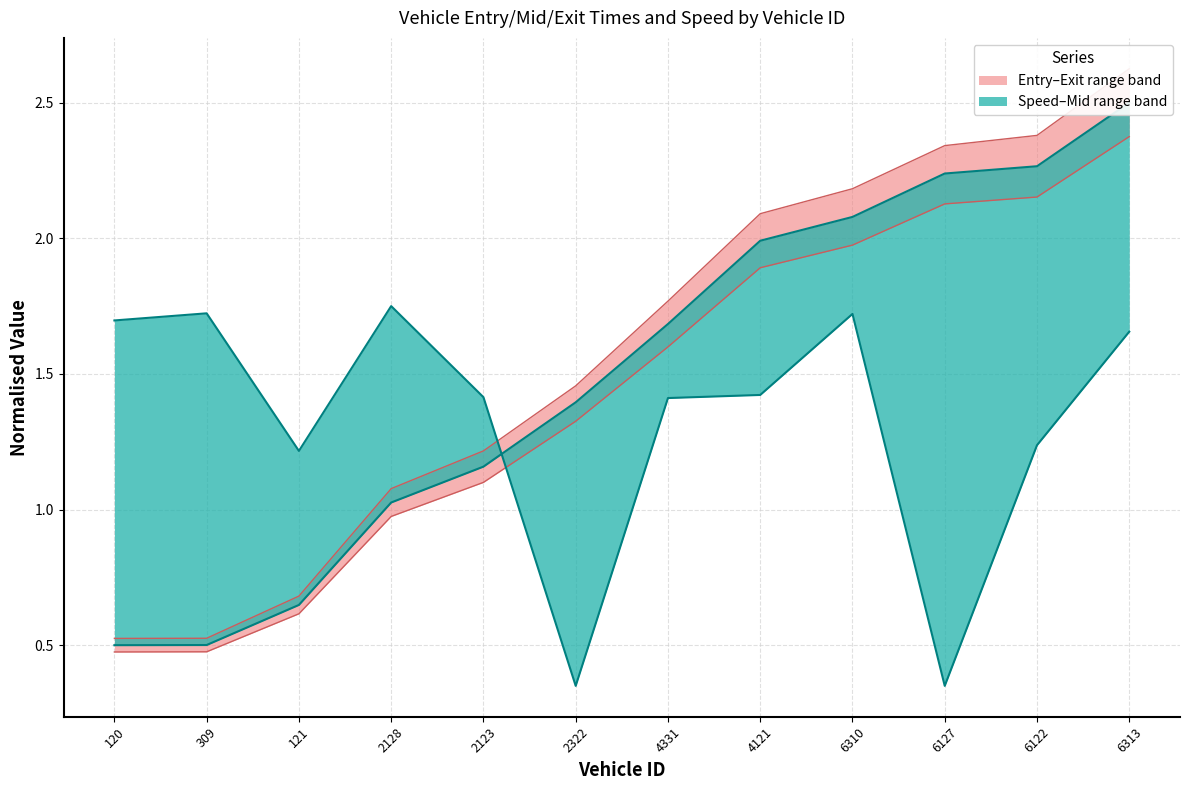

Is the value of instspeed at 6310 greater than the value of entry at 309?

Yes